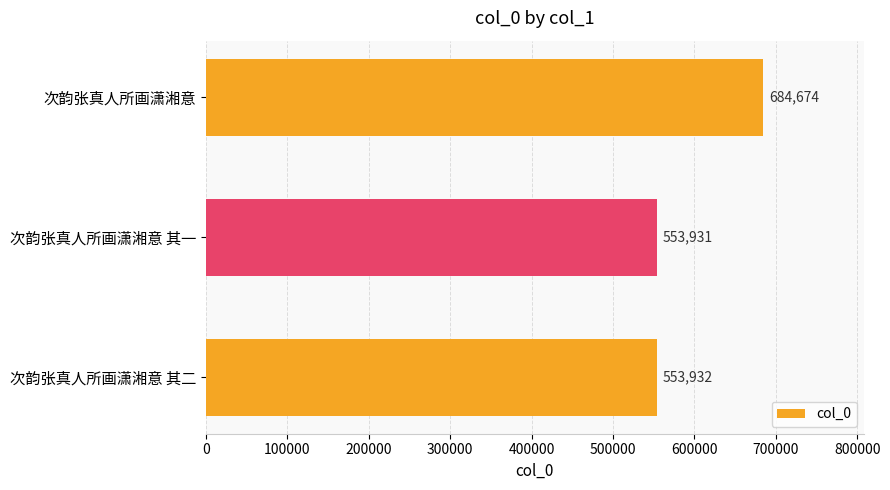

What is the sum of all values?

1792537